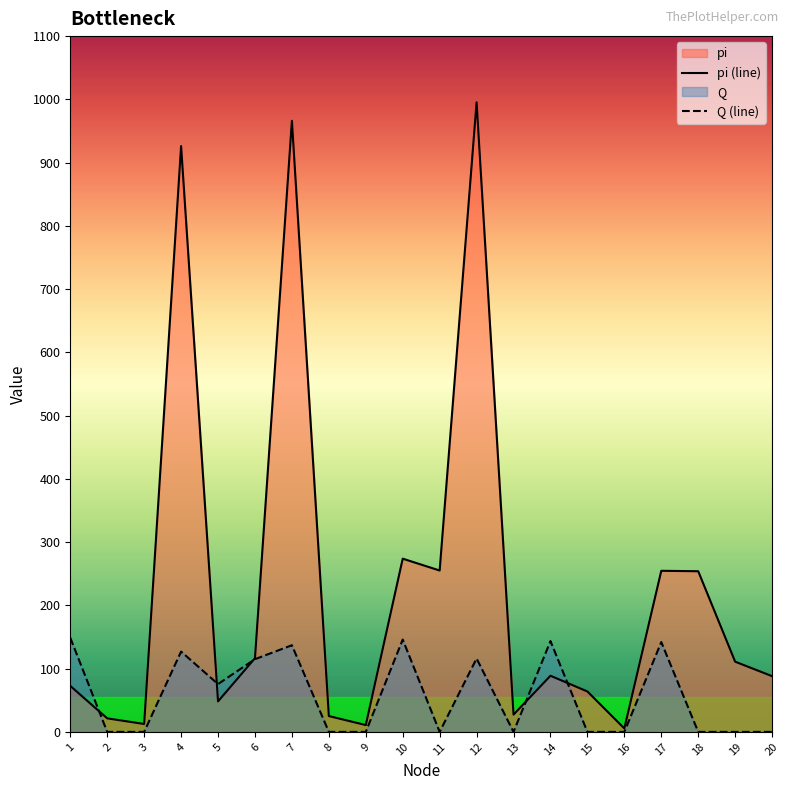

Rank the series by their maximum value, from highest to lowest.

pi (line), Q (line)